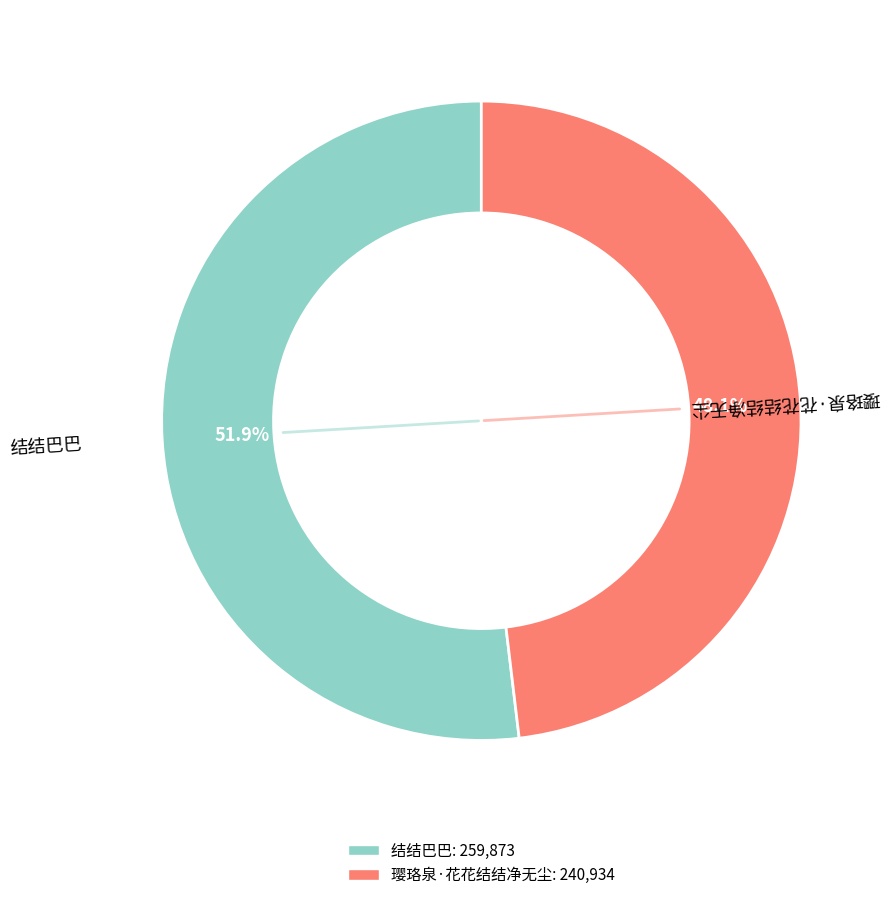

What is the ratio of the value at 璎珞泉·花花结结净无尘 to the value at 结结巴巴?

0.9